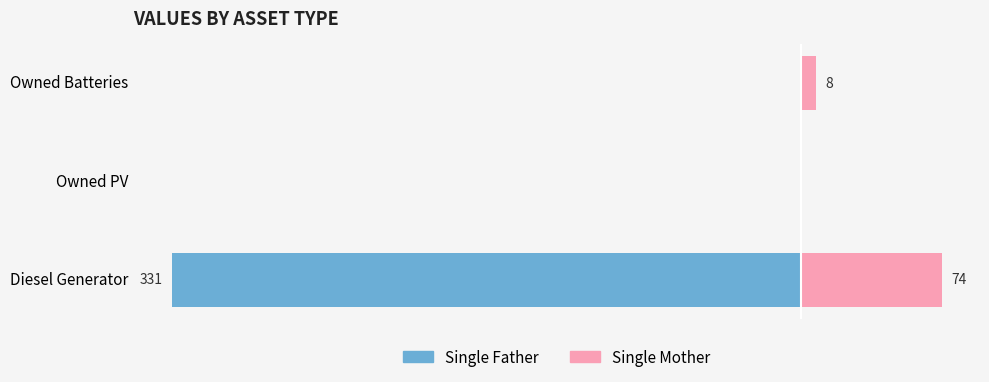

Count the Single Father values in the range -331 to 0.

3